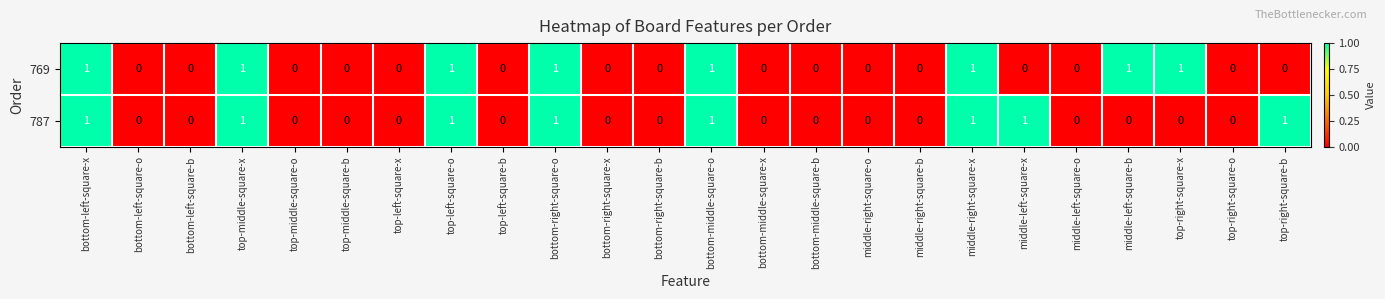

Is it true that 787 equals 1 at middle-right-square-b?

False